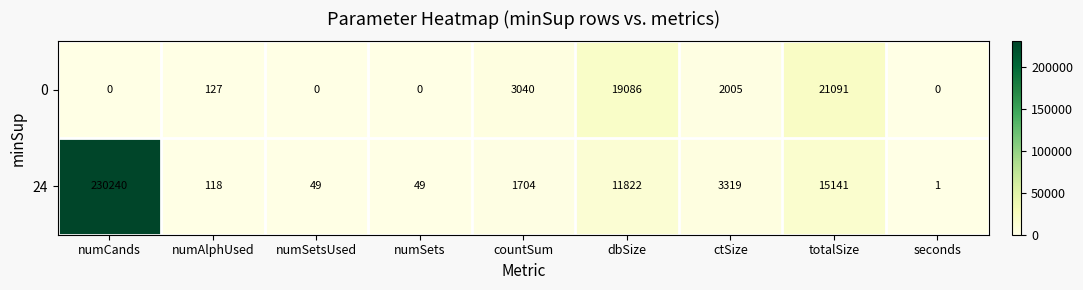

At which label does 24 reach its peak?

numCands